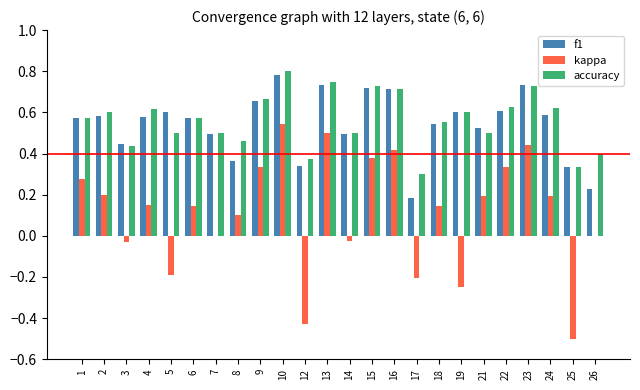

What is the sum of all accuracy values?

13.5